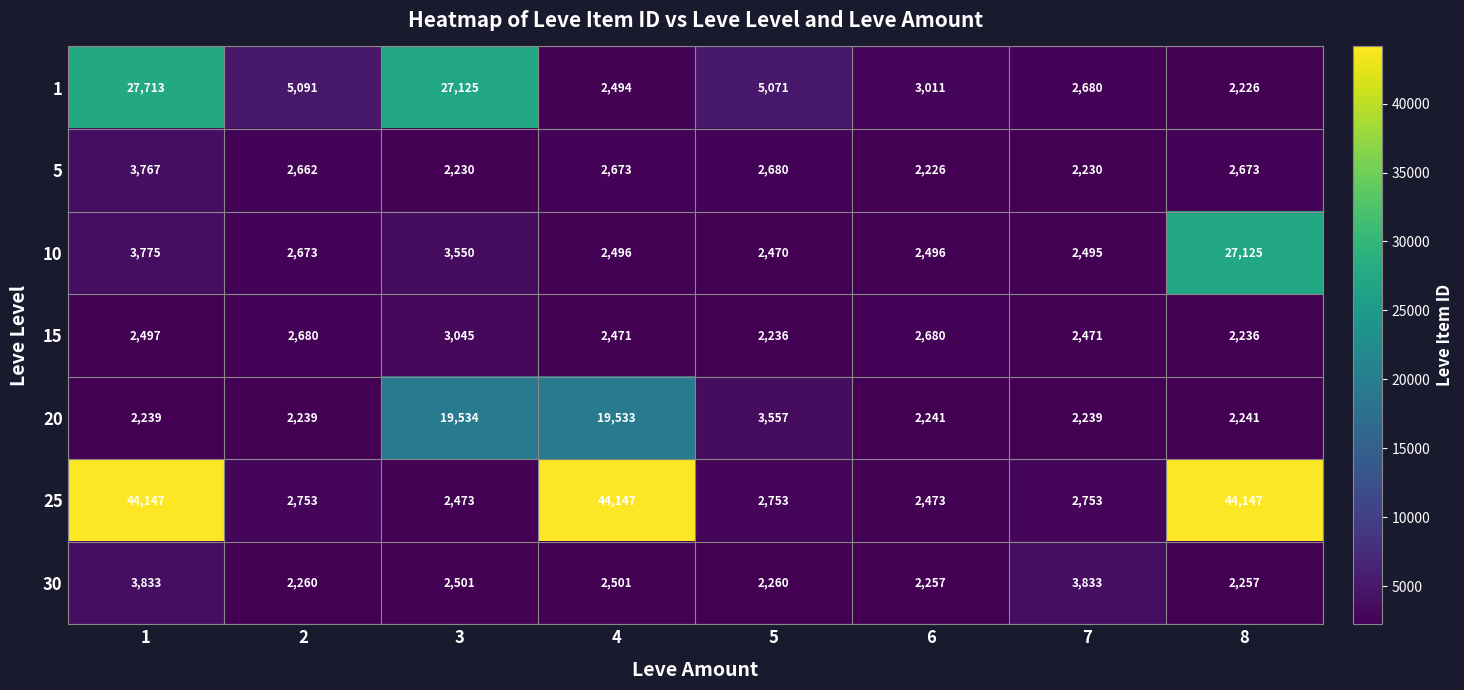

What is the difference between the 30 values at 8 and 1?

1576